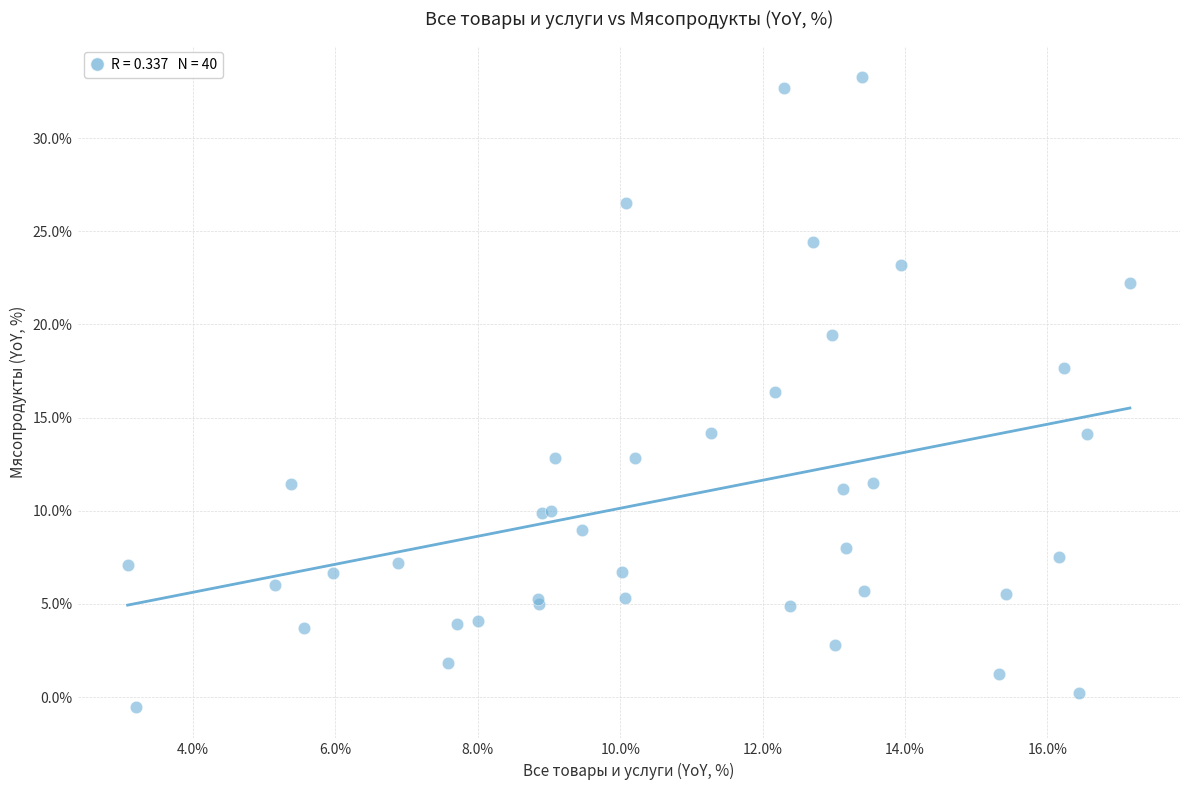

What Y value in the scatter plot is closest to 16?

16.4